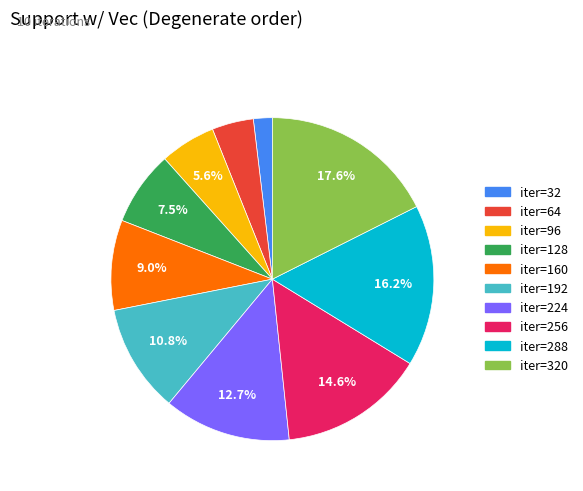

Do iter=192 and iter=32 together represent more than half of the pie?

No